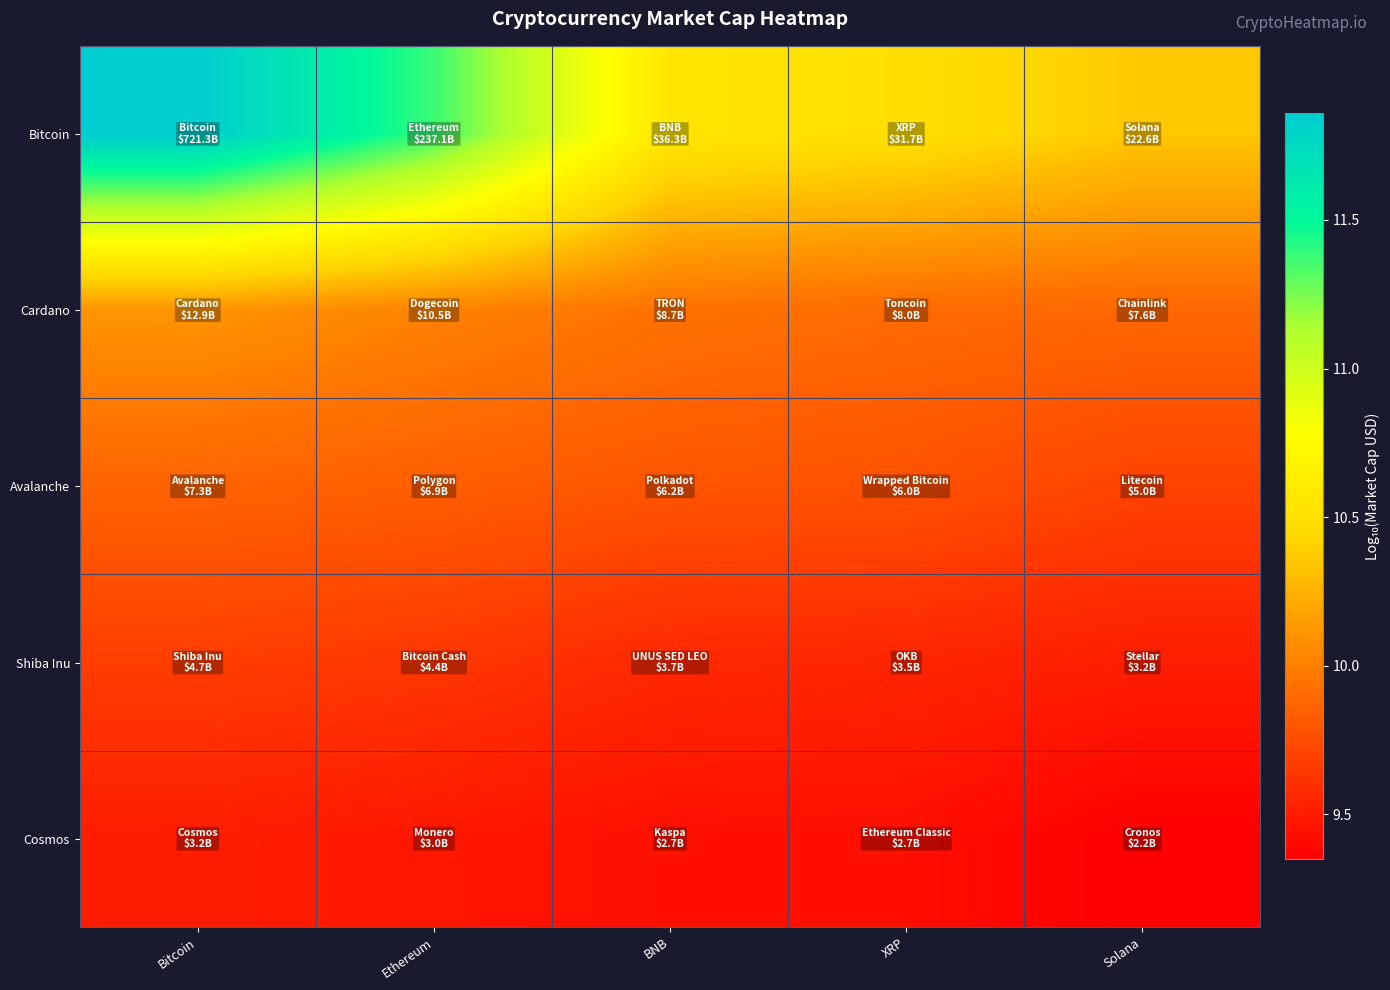

Reading left to right, extract all data points from this chart.

Bitcoin: Bitcoin=11.9	Ethereum=11.4	BNB=10.6	XRP=10.5	Solana=10.4
Cardano: Bitcoin=10.1	Ethereum=10.0	BNB=9.9	XRP=9.9	Solana=9.9
Avalanche: Bitcoin=9.9	Ethereum=9.8	BNB=9.8	XRP=9.8	Solana=9.7
Shiba Inu: Bitcoin=9.7	Ethereum=9.6	BNB=9.6	XRP=9.5	Solana=9.5
Cosmos: Bitcoin=9.5	Ethereum=9.5	BNB=9.4	XRP=9.4	Solana=9.3